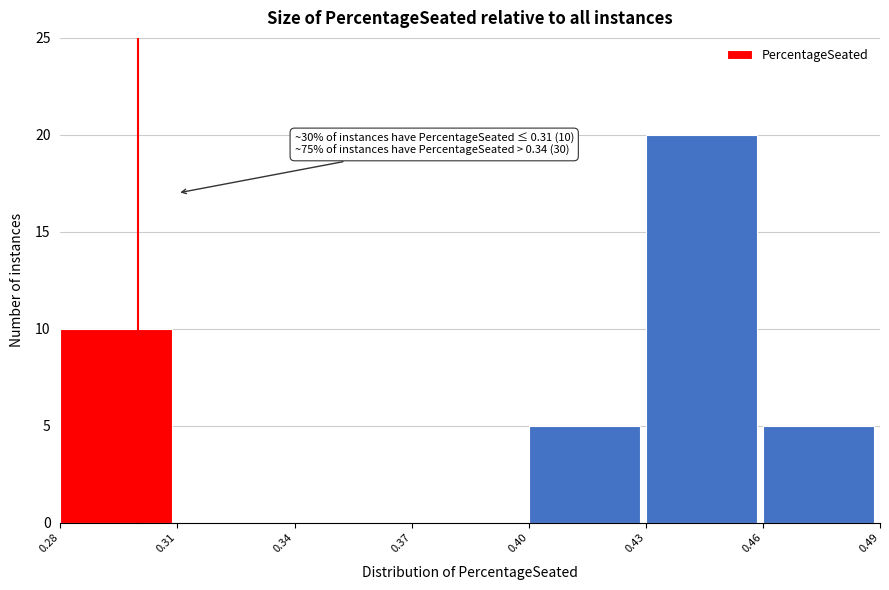

Over which range of the x-axis is the bar tallest?

0.43 to 0.46